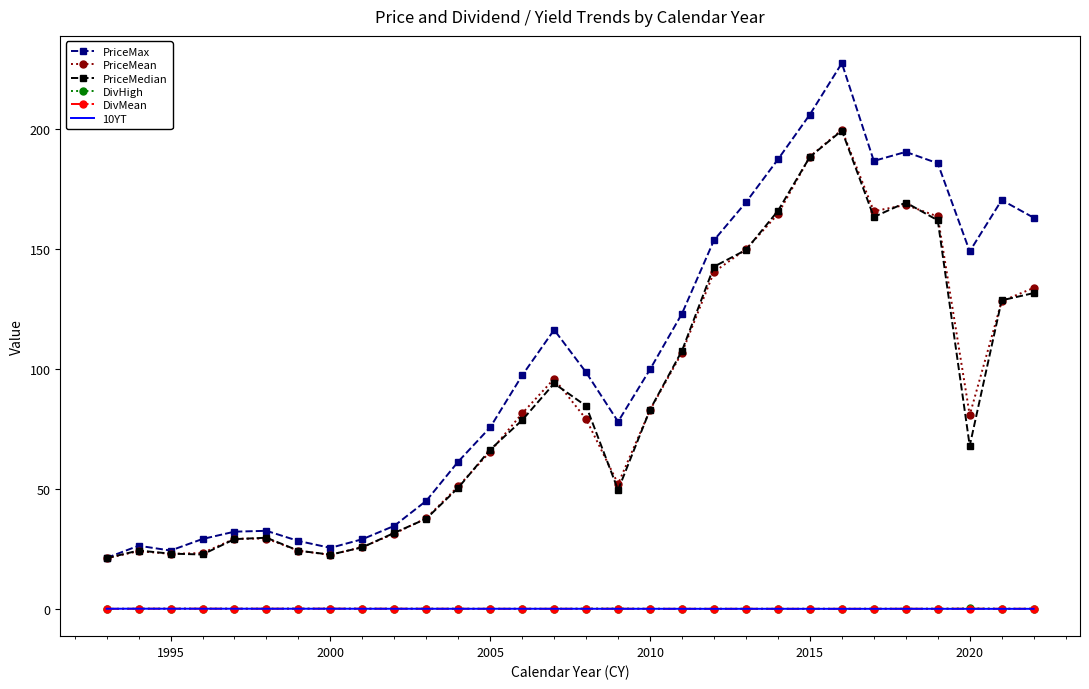

Which series has the widest spread of values?

PriceMax